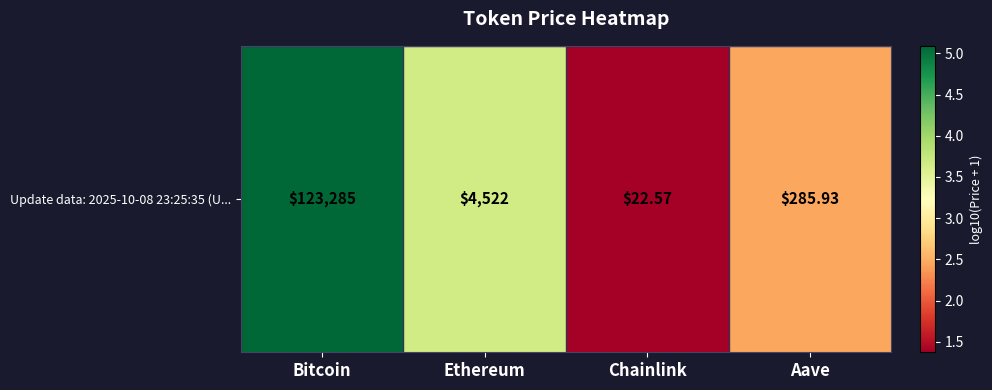

List the labels in order of value, smallest first.

Chainlink, Aave, Ethereum, Bitcoin